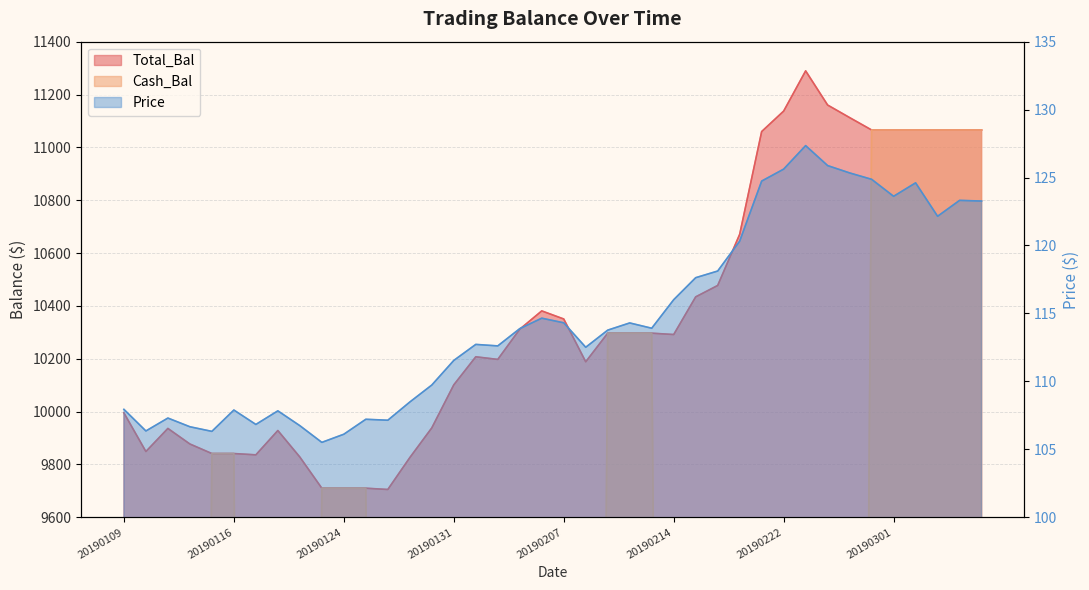

Which series changed the most between 20190130 and 20190222?

Total_Bal